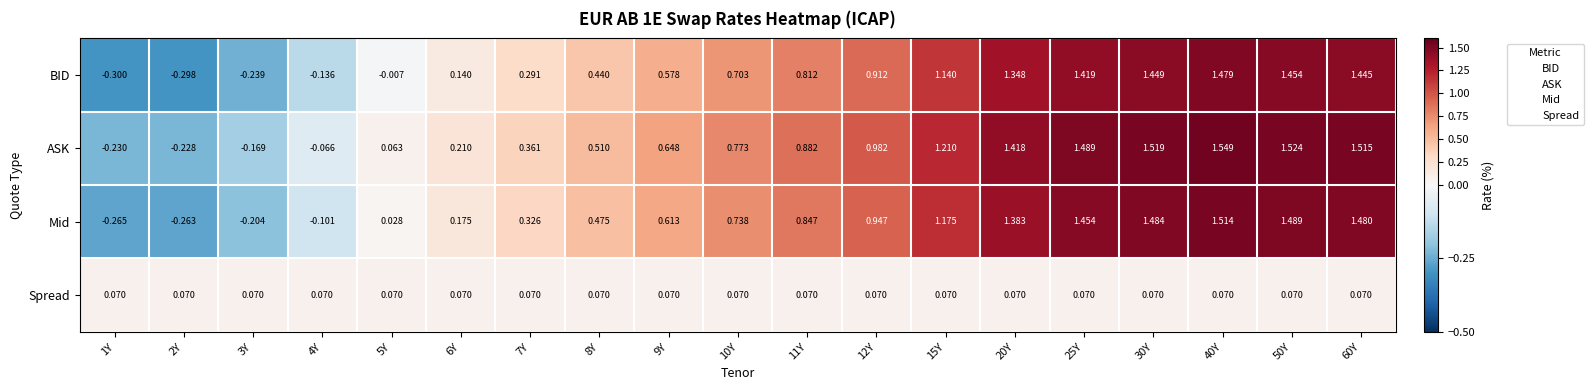

List the series in order of their peak value, lowest first.

Spread, BID, Mid, ASK